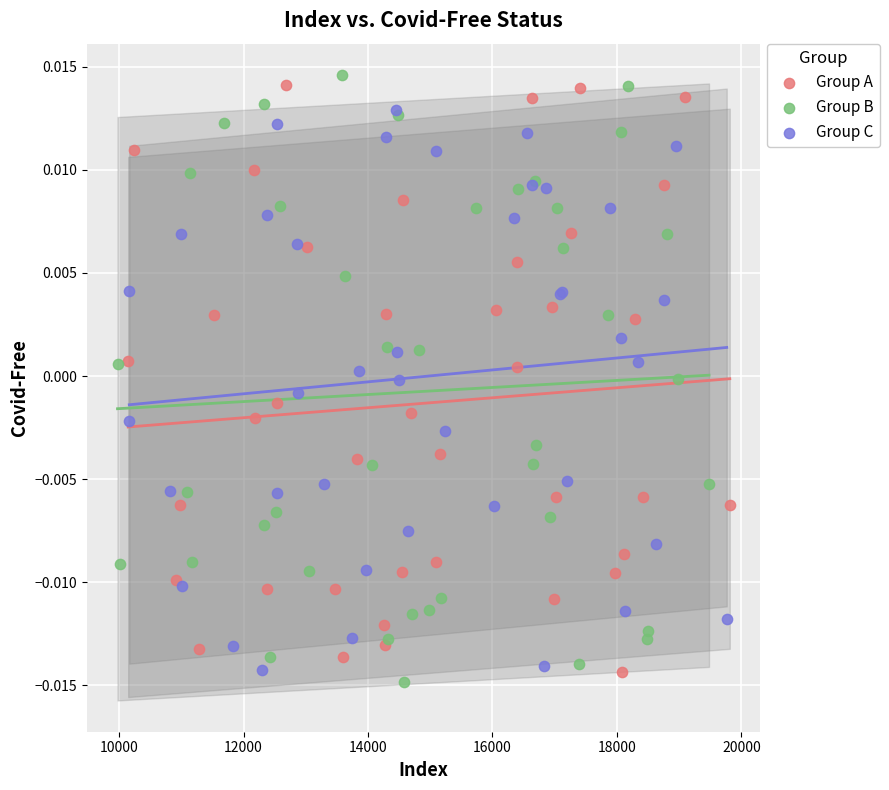

What are all the series names shown in the legend?

Group A, Group B, Group C